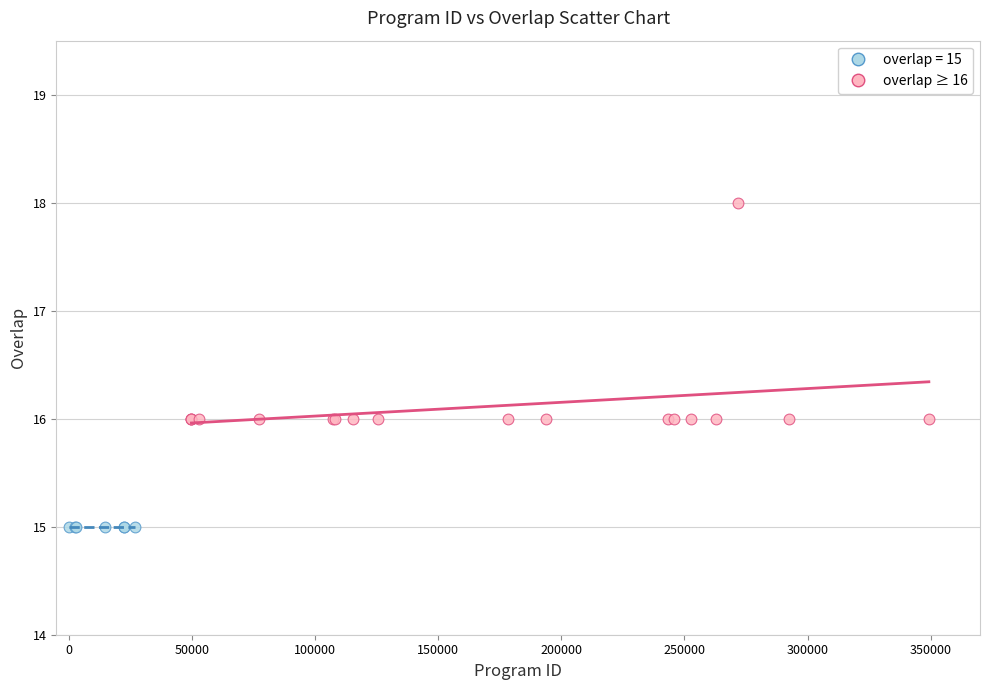

Which series reaches the maximum Y coordinate?

overlap ≥ 16